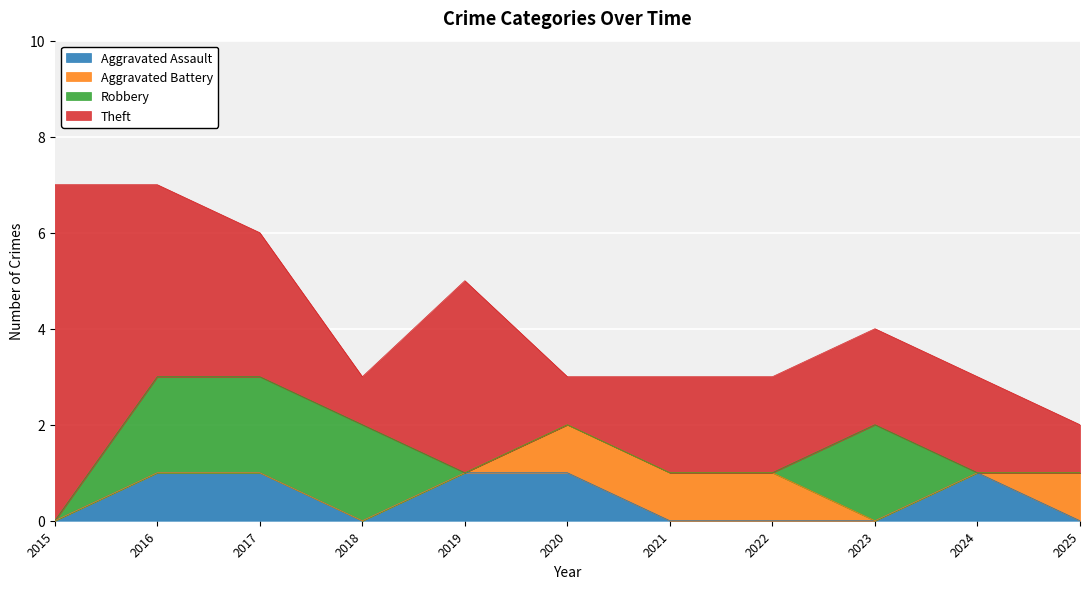

At how many categories does at least one series exceed 4?

1